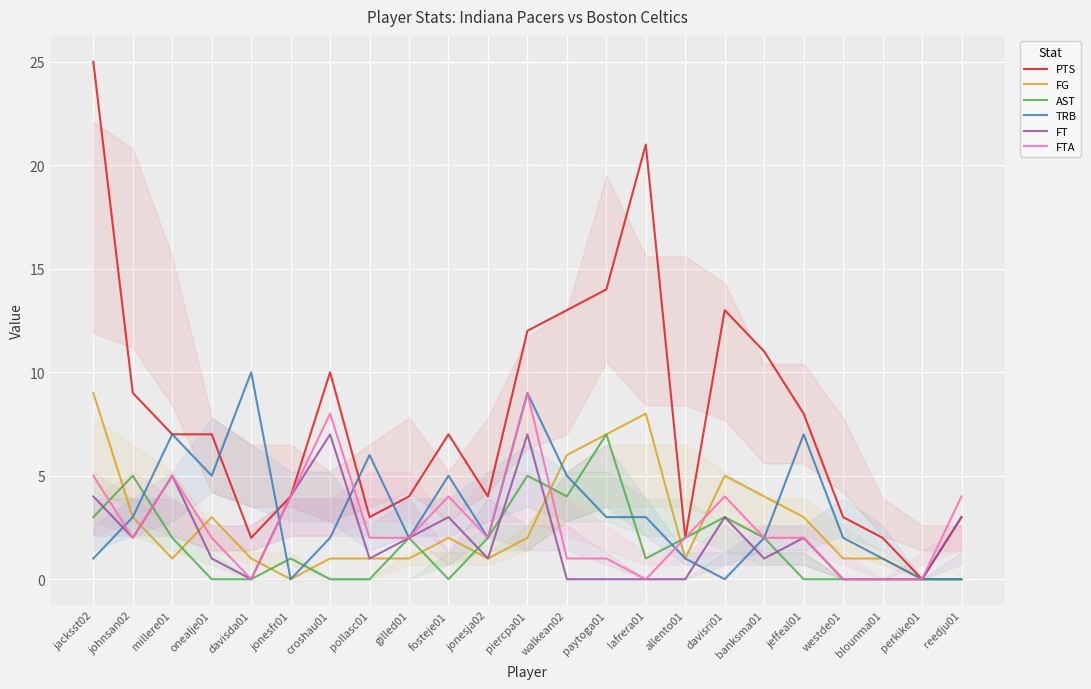

Rank the series at fosteje01 from lowest to highest value.

AST, FG, FT, FTA, TRB, PTS